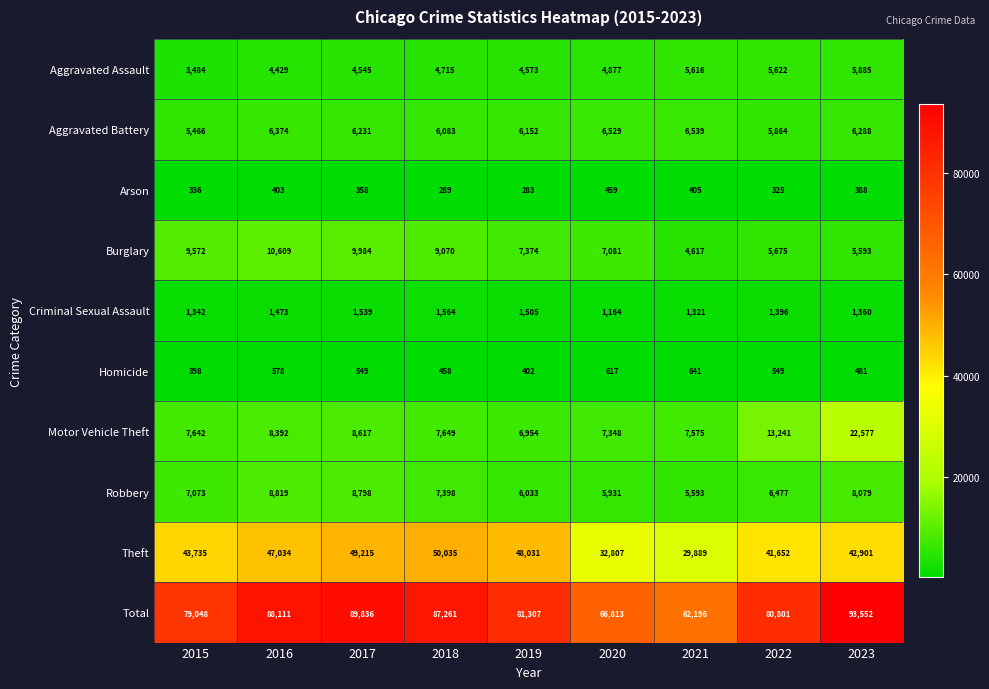

Where is Arson nearest to the value 371?

2017